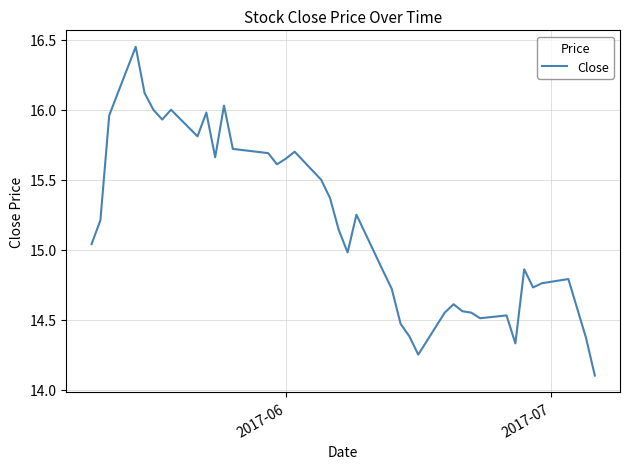

Does the chart have visible grid lines?

Yes